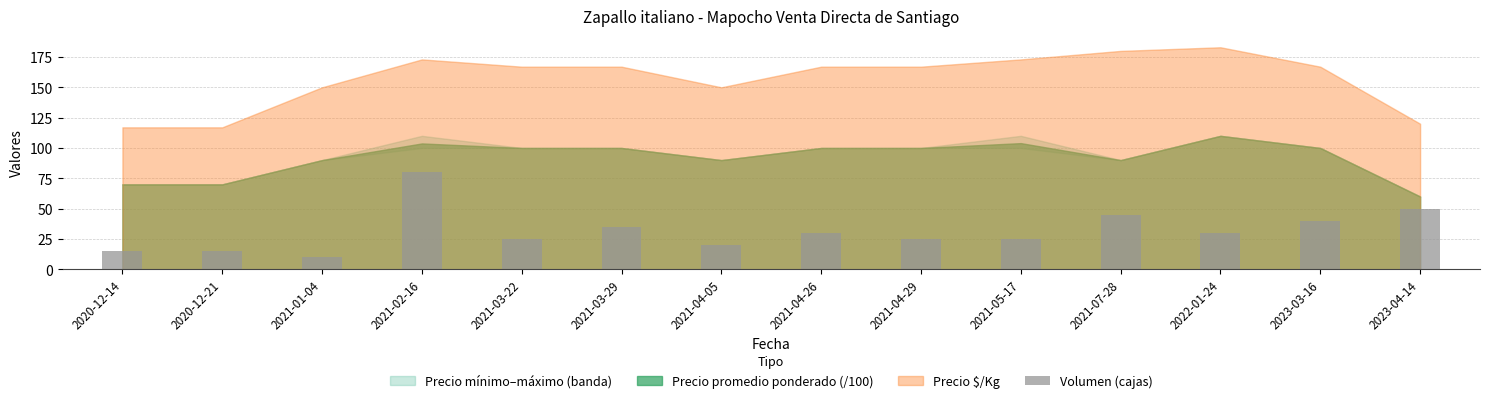

The value at 2023-03-16 is 40. True or false?

True